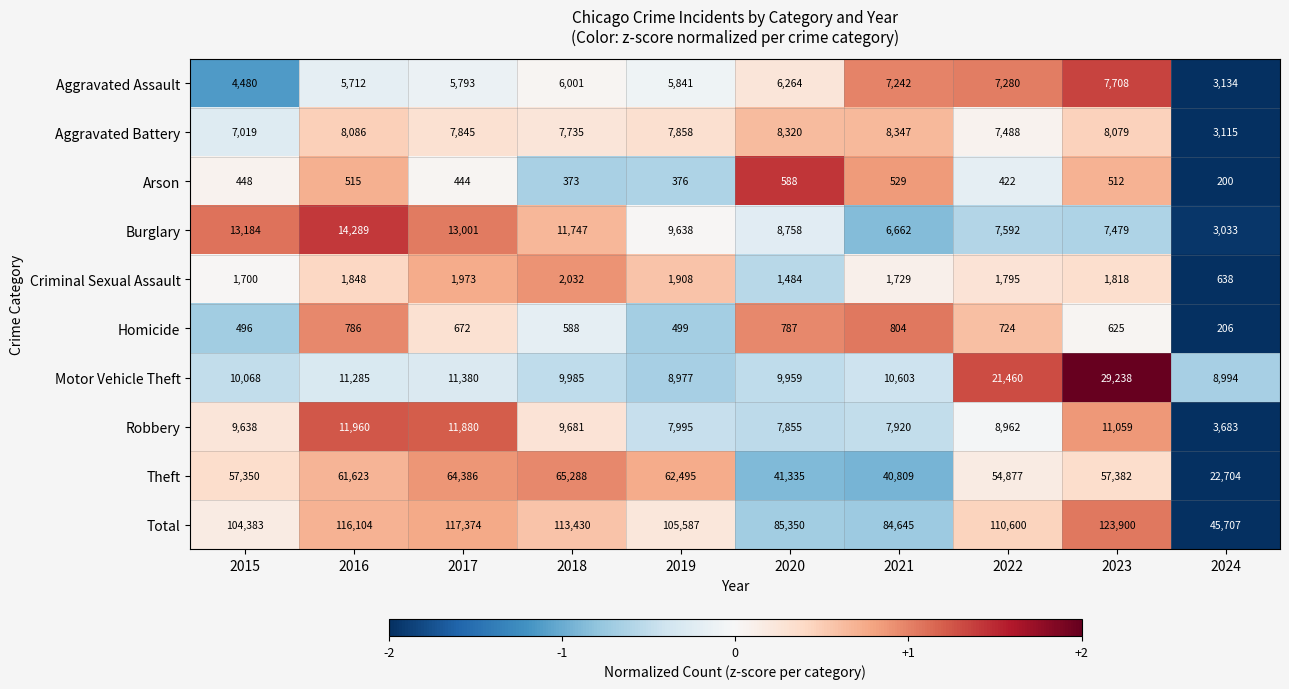

Which series has the largest total across all categories?

Total